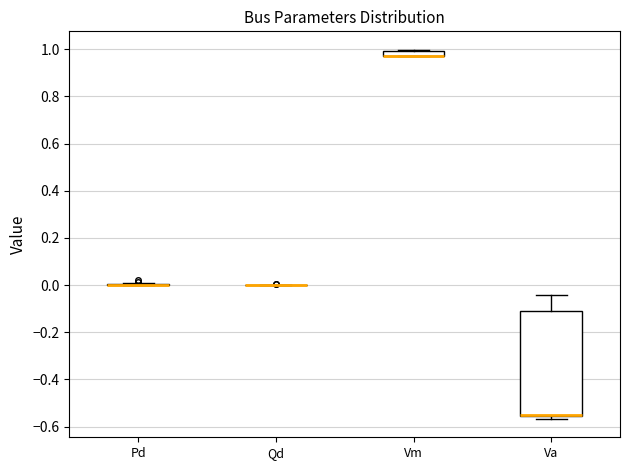

Comparing the boxes themselves (not the whiskers), which one is the tallest?

Va